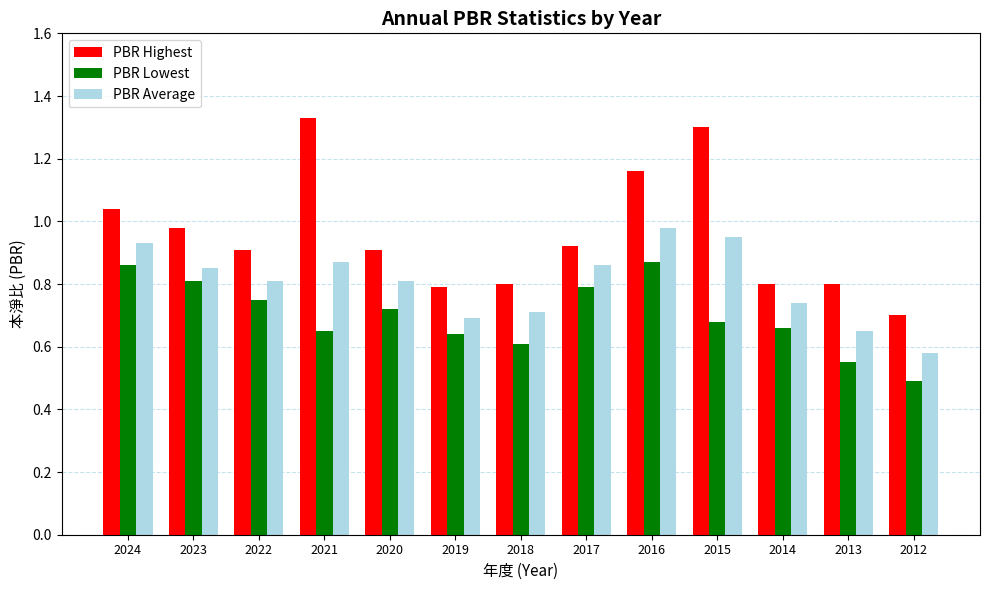

Which category has the highest value in the PBR Highest series?

2021